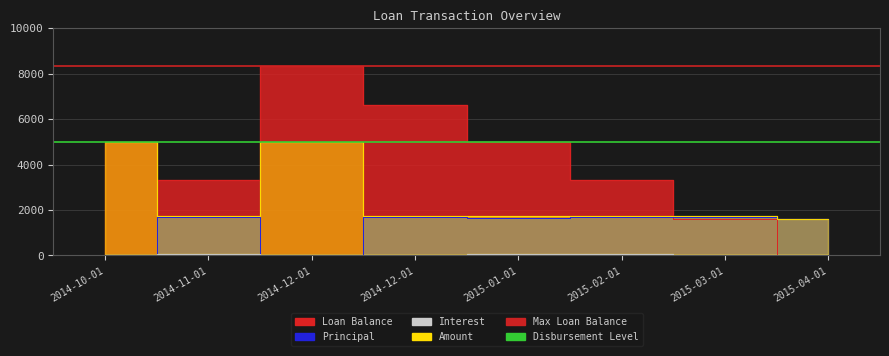

At which label is Amount closest to 3312?

2014-11-01